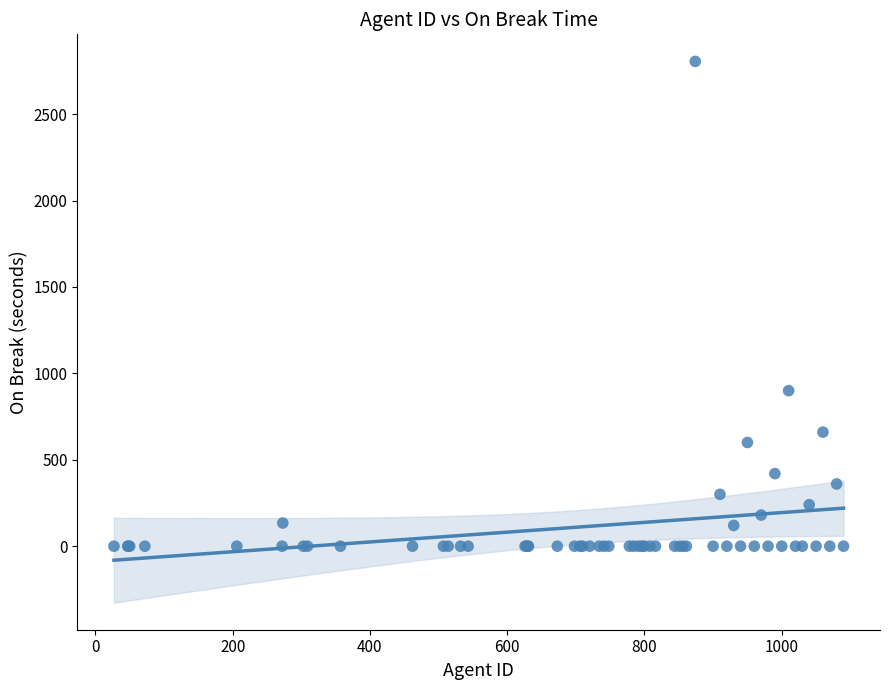

What Y value in the scatter plot is closest to 1402?

900